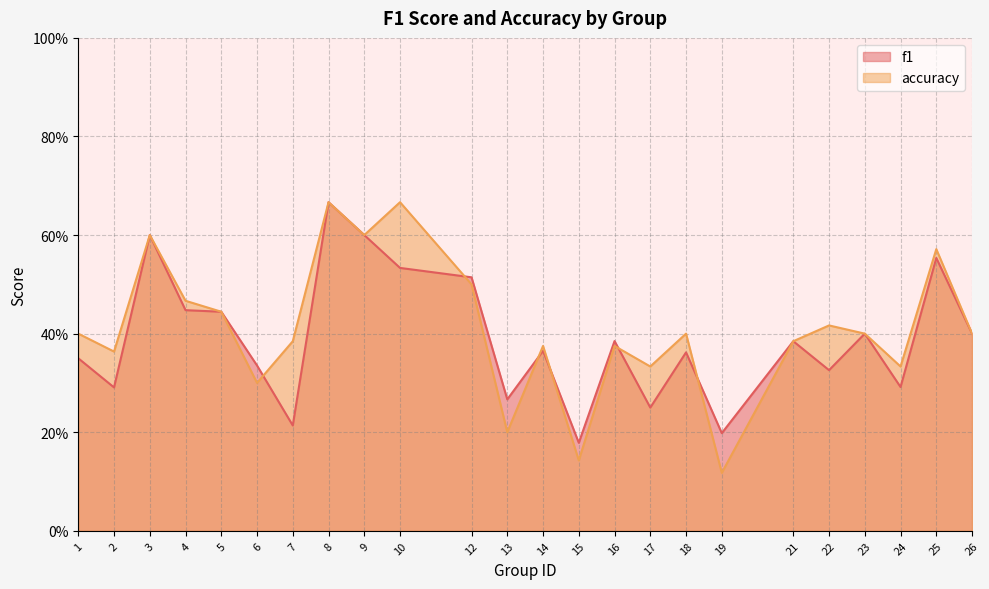

Count the f1 values in the range 0 to 1.

24